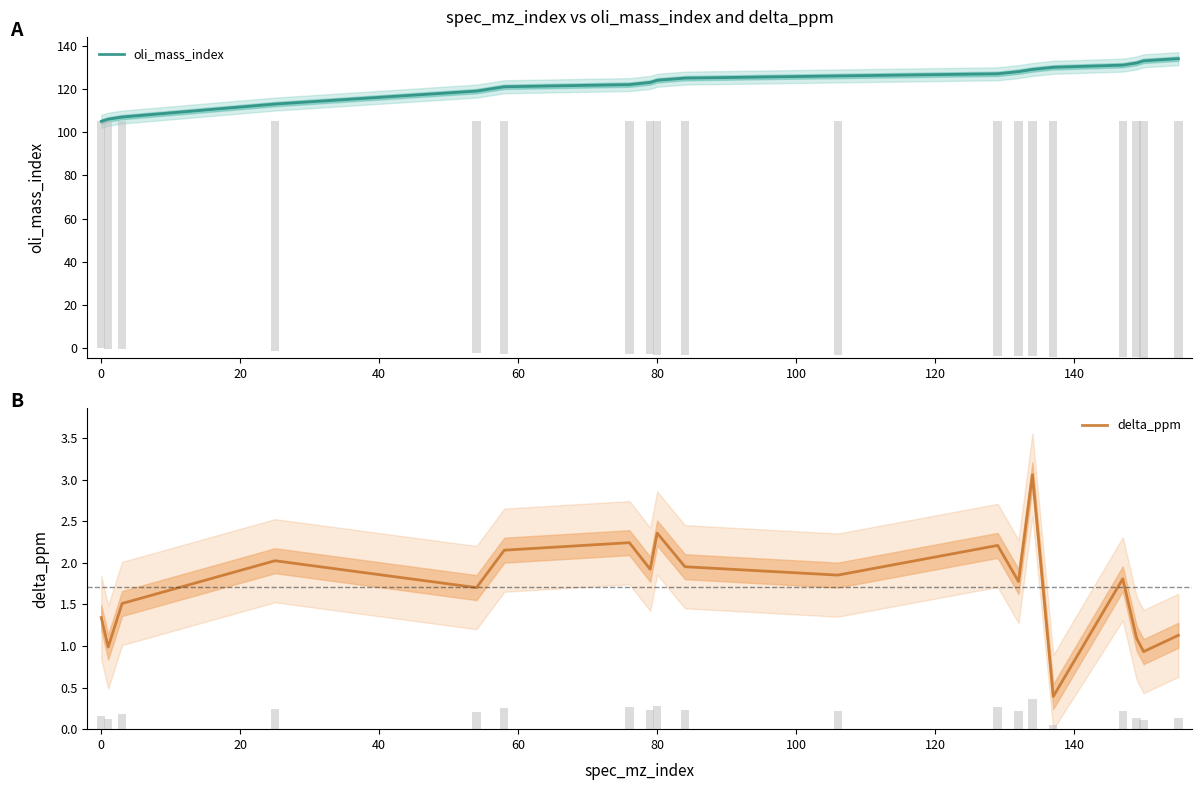

What is the minimum value shown in the chart?

0.4